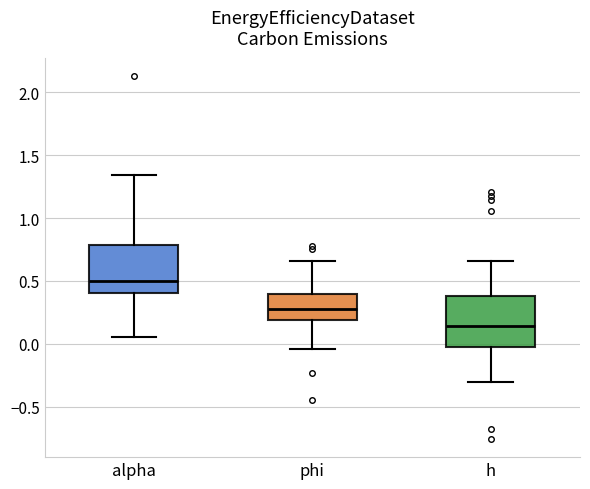

Reading left to right, read every box against the y-axis: the position of its median line, the range the box covers, and the ends of its whiskers. The values are not printed on the chart, so give them approximately, as read against the axis.

alpha: median 0.50, box 0.40 to 0.80, whiskers 0.05 to 1.35
phi: median 0.25, box 0.20 to 0.40, whiskers -0.05 to 0.65
h: median 0.15, box -0.05 to 0.40, whiskers -0.30 to 0.65